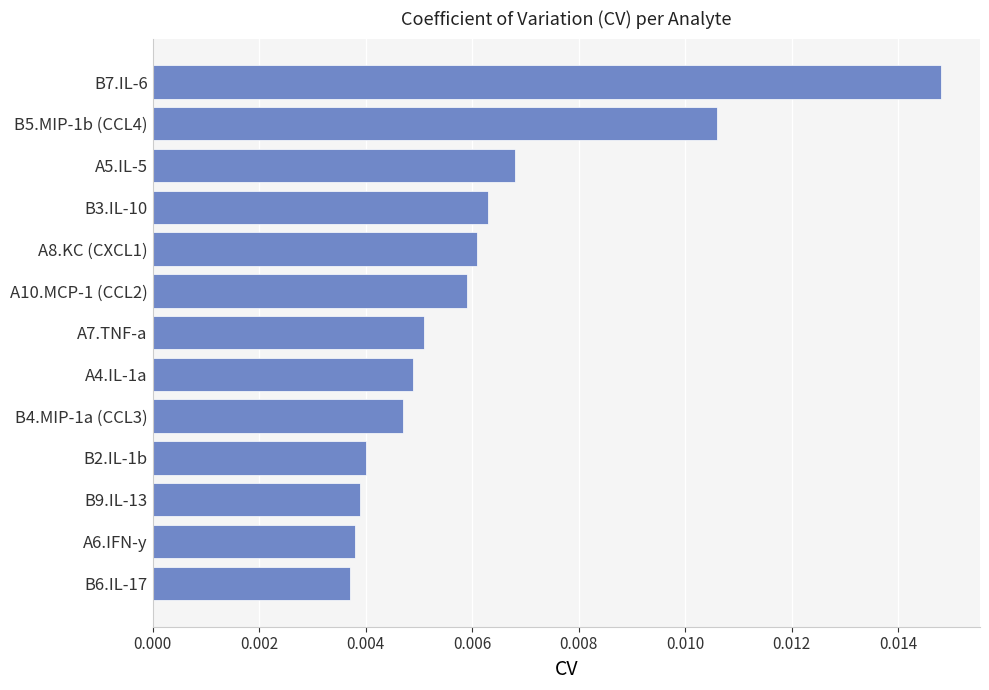

Which label corresponds to the largest value in the chart?

B7.IL-6